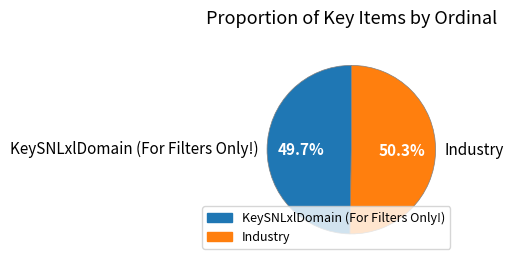

What percentage is NOT represented by Industry?

49.7%